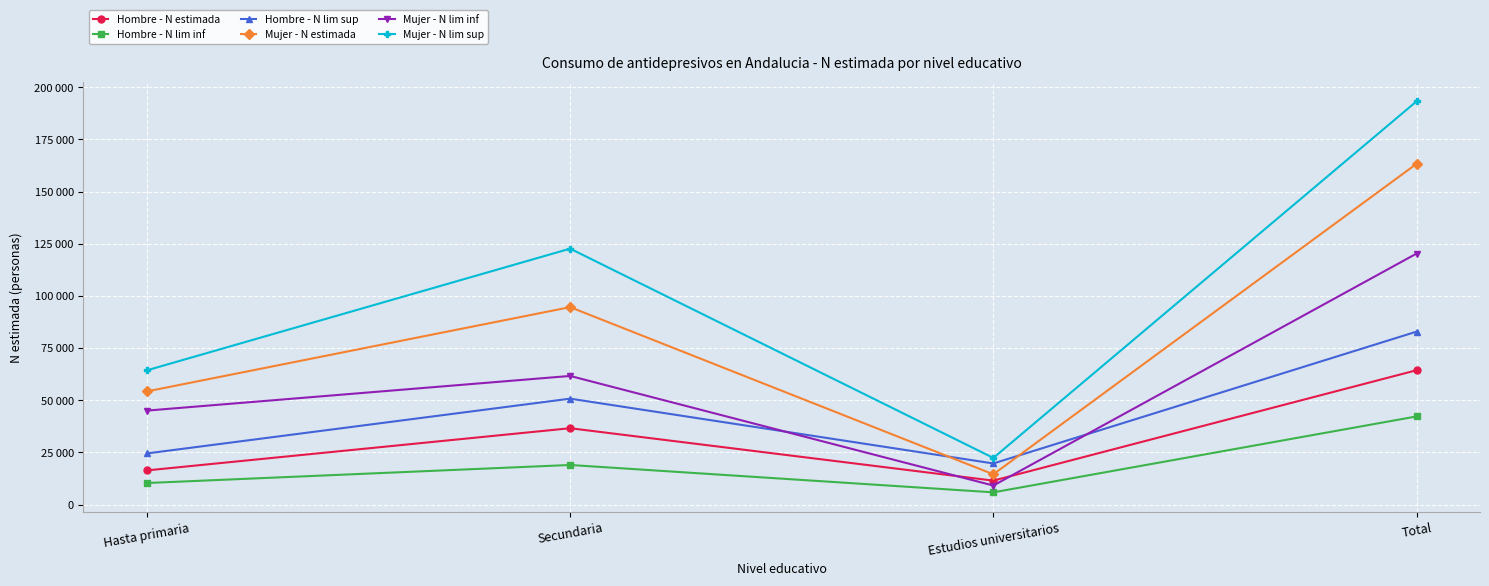

Which series has the largest total across all categories?

Mujer - N lim sup